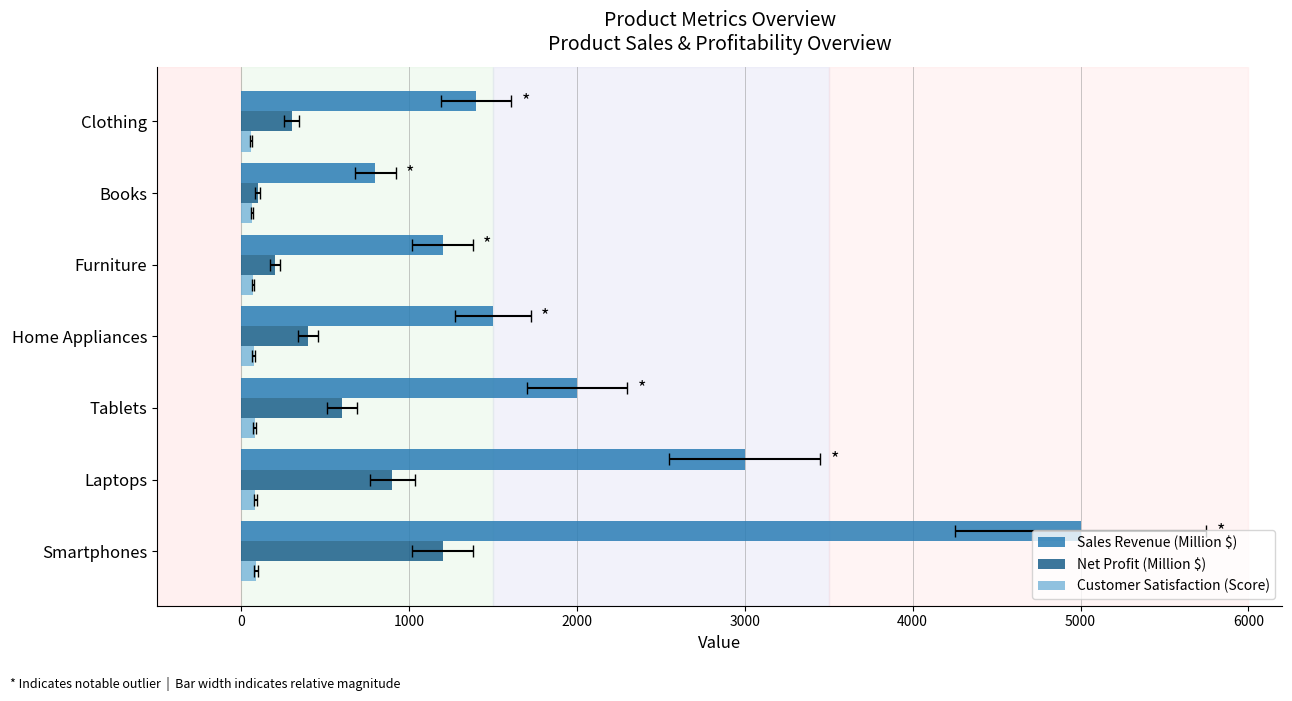

True or false: Customer Satisfaction (Score) has a value of 80 at Tablets.

True